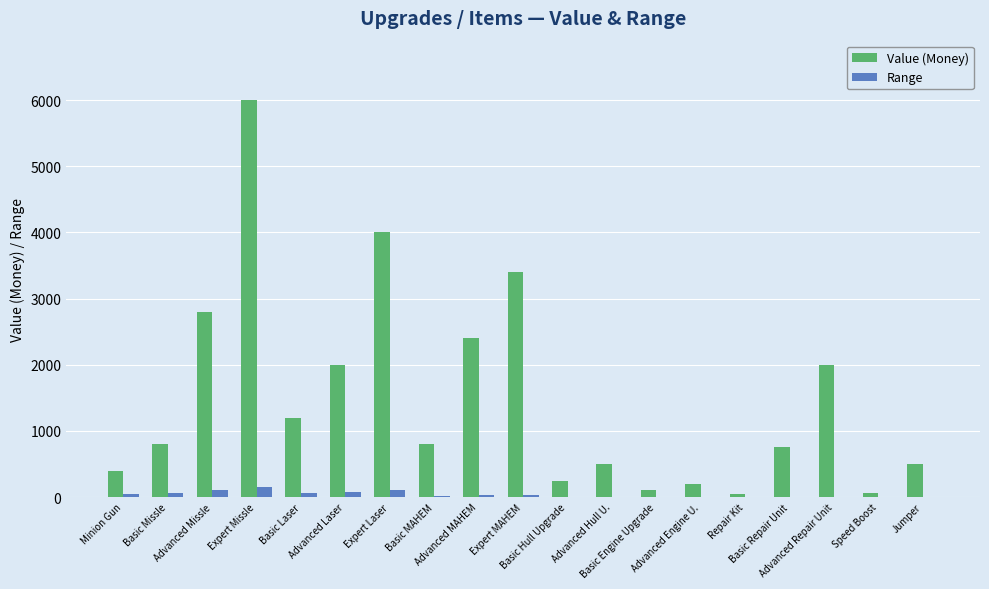

Which series has the largest total across all categories?

Value (Money)